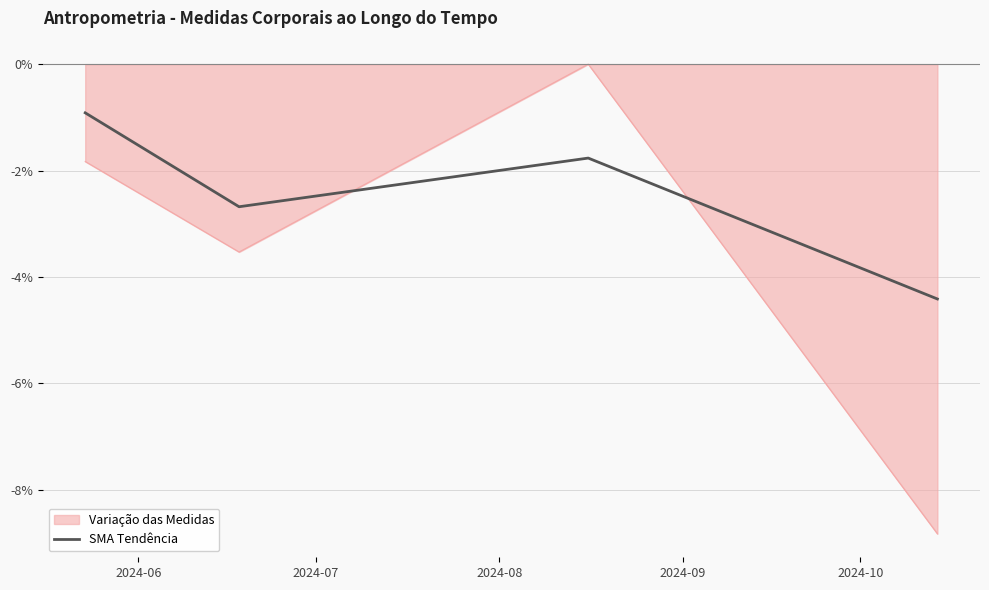

What is the minimum value for SMA Tendência?

-4.4